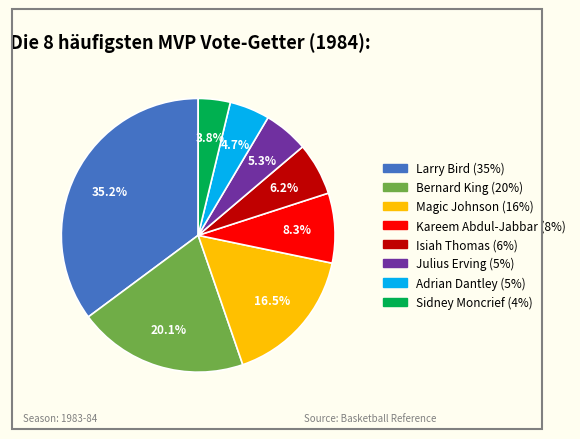

What portion of the pie excludes Bernard King?

79.9%